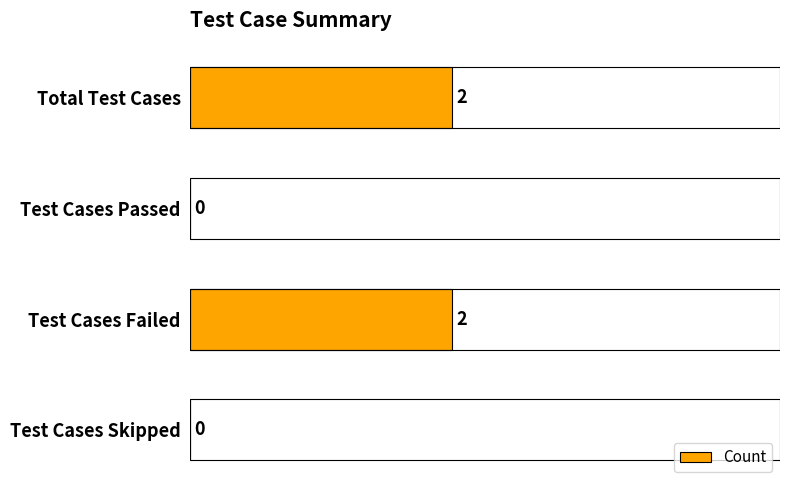

What is the maximum value shown in the chart?

2